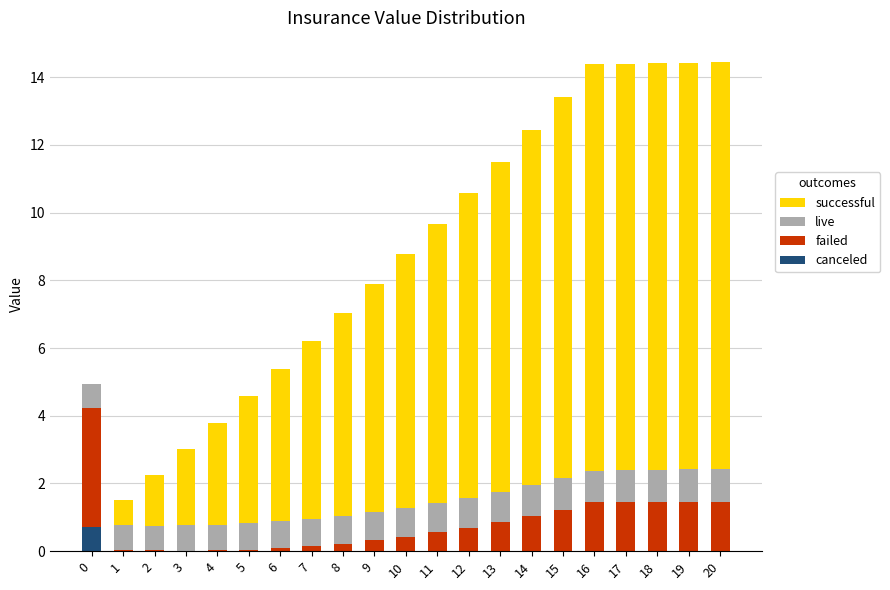

What is the highest value of the canceled series?

0.7